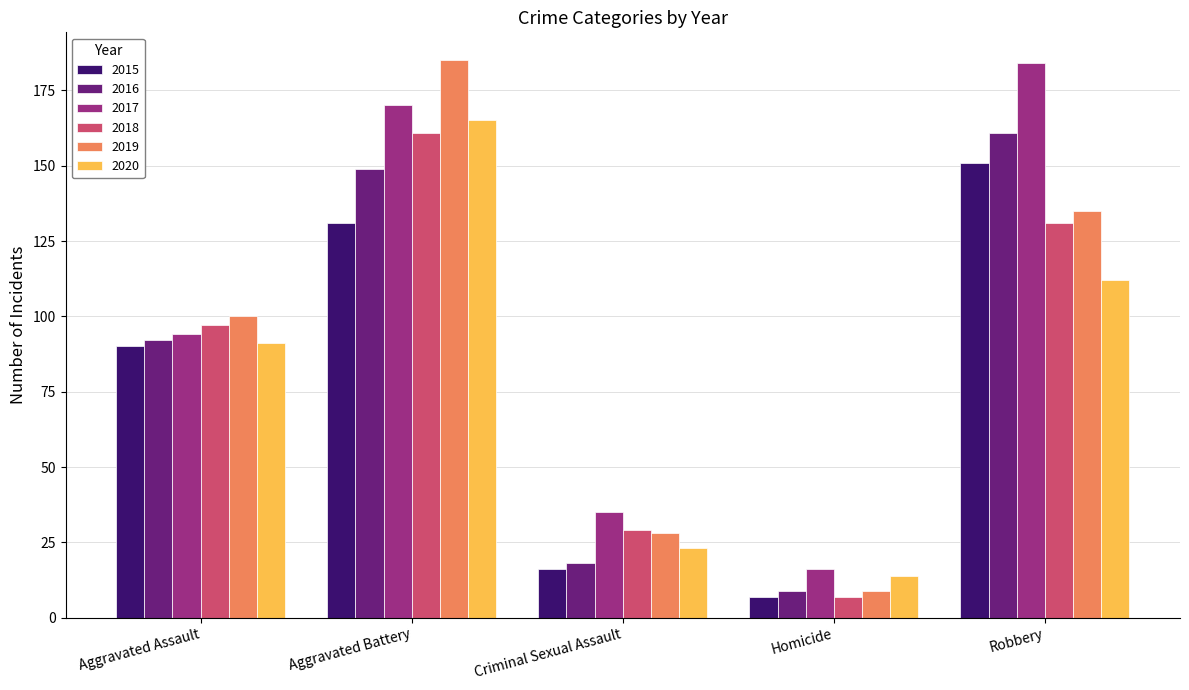

Count the number of categories in the chart.

5